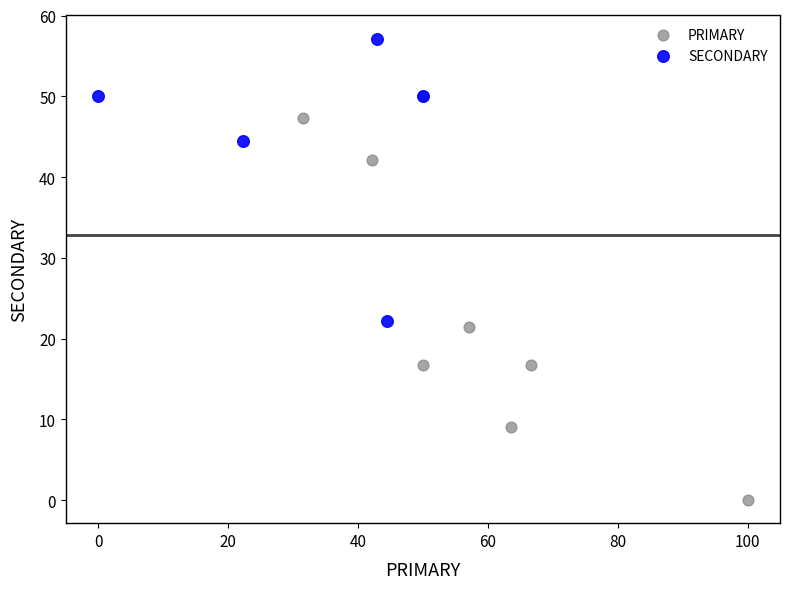

What are all the series names shown in the legend?

PRIMARY, SECONDARY